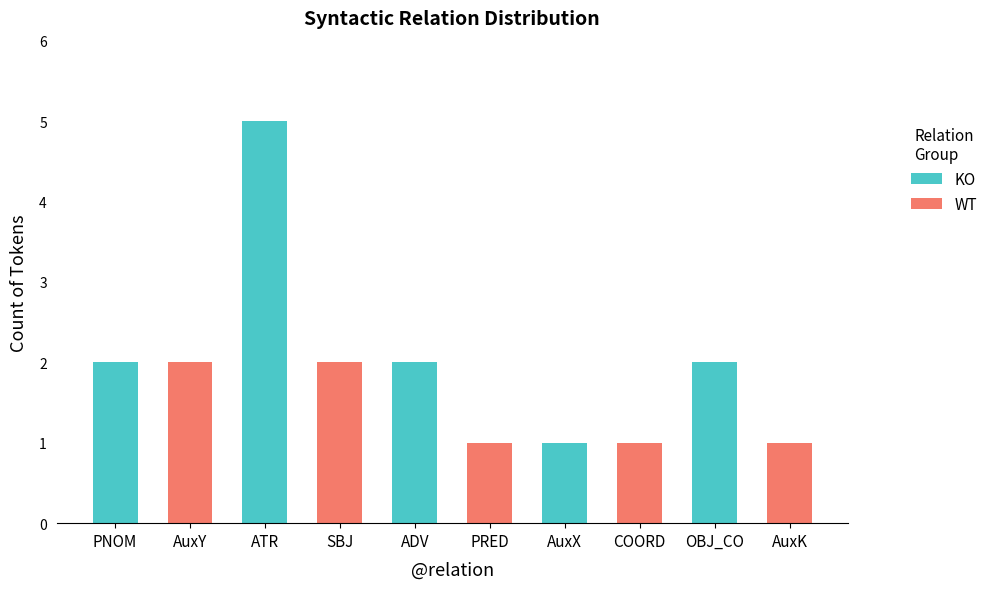

At ATR, list the series in order from largest to smallest.

KO, WT